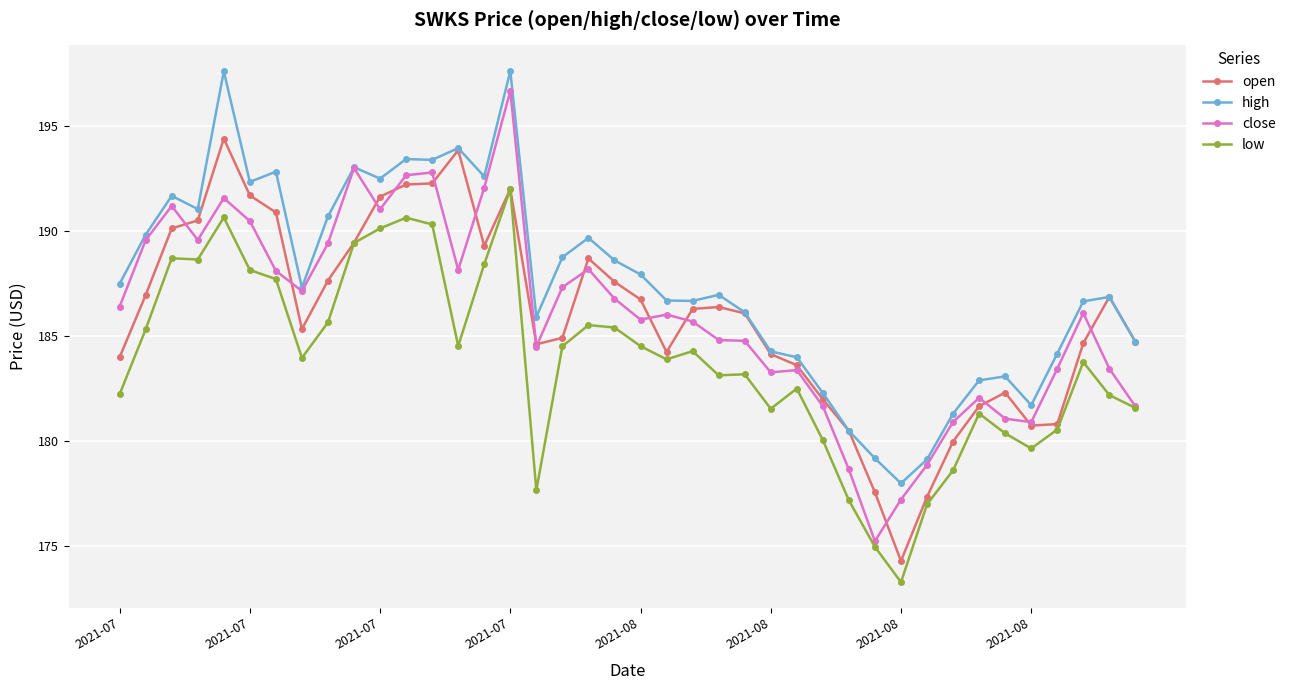

What is the value of the low point at the 37th from the left?

180.6